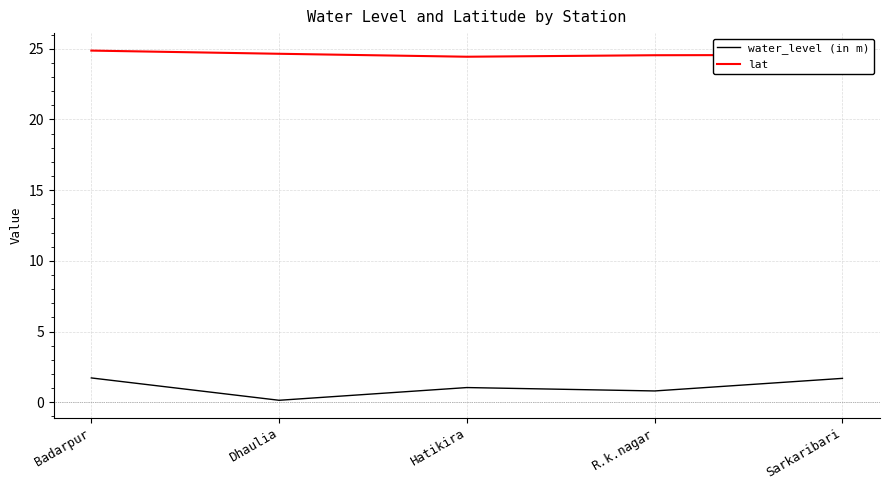

Is the value of water_level (in m) at Hatikira greater than the value of lat at Sarkaribari?

No